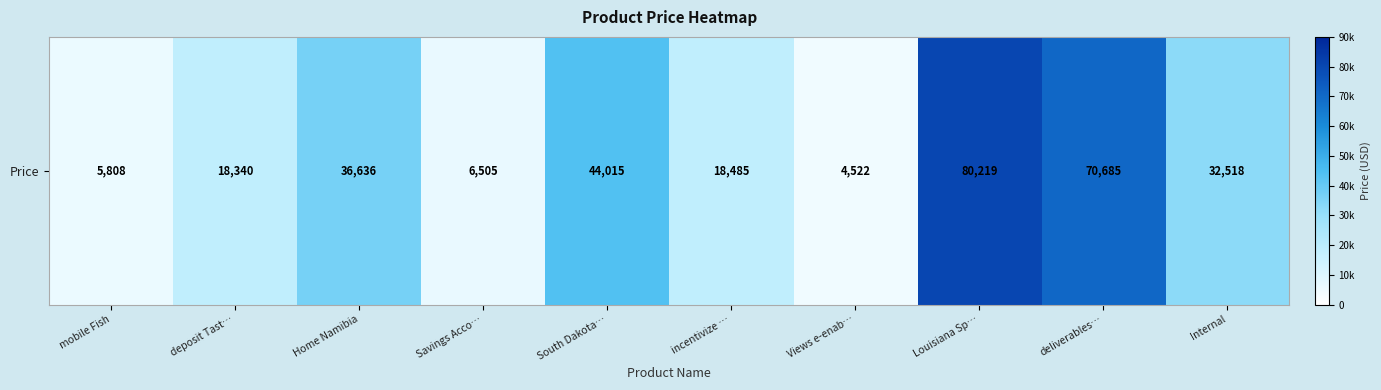

True or false: the data shows 47890 at deliverables….

False